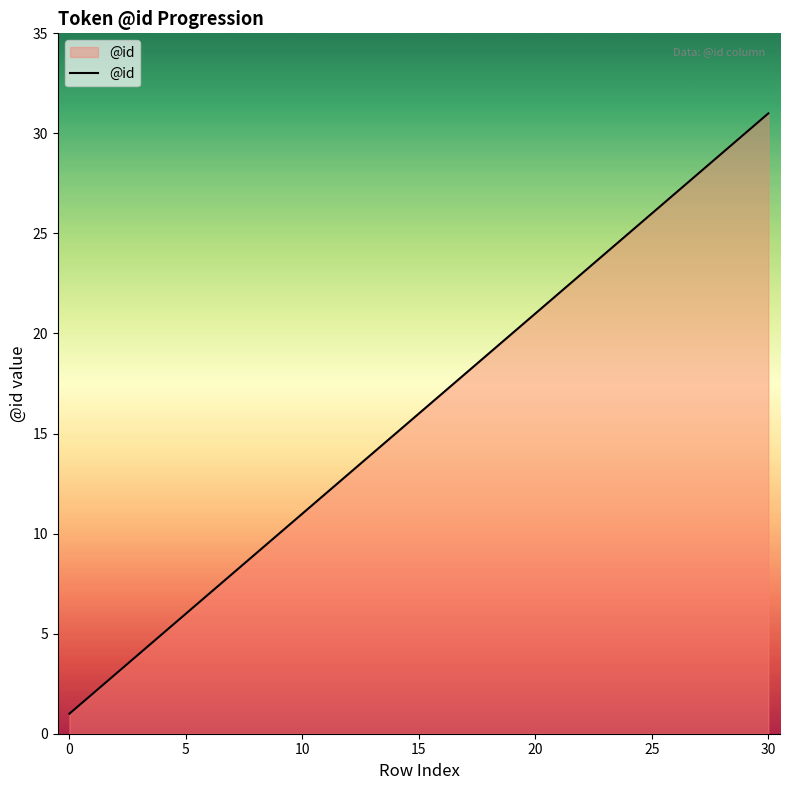

What is the difference between the maximum and minimum values?

30